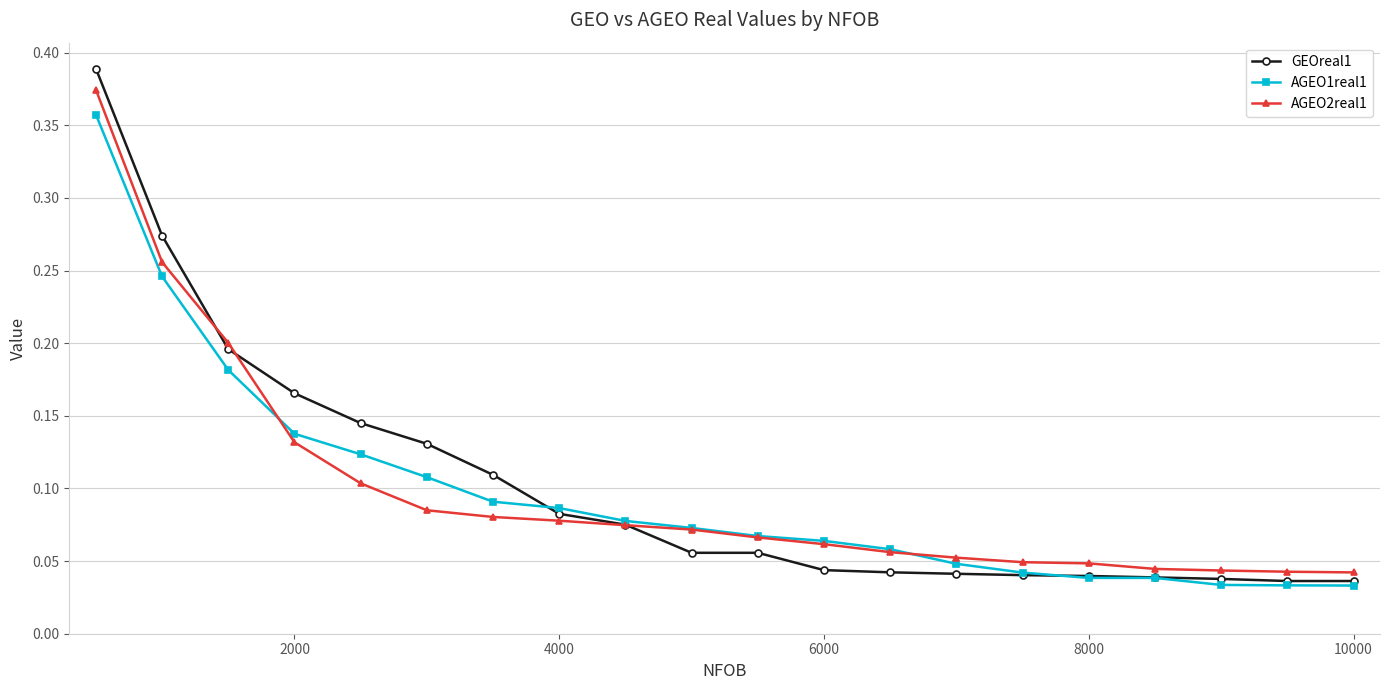

Which series has the widest spread of values?

GEOreal1